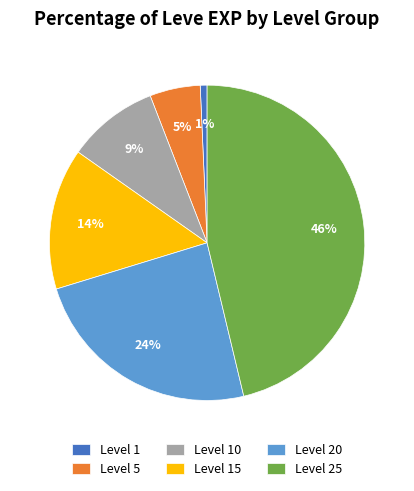

Approximately how many times larger is the value at Level 15 compared to Level 5?

2.8